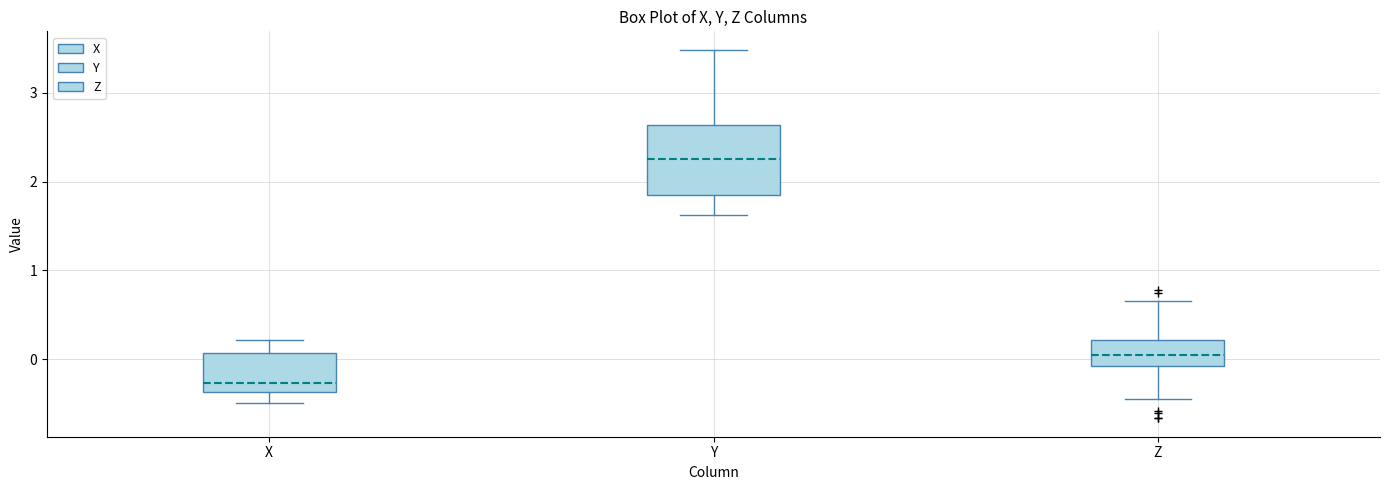

Reading left to right, transcribe this box plot: for each box, give where its median line is, the range the box spans, and where its two whiskers end, as read against the y-axis. The values are not printed on the chart, so give them approximately, as read against the axis.

X: median -0.3, box -0.4 to 0.1, whiskers -0.5 to 0.2
Y: median 2.3, box 1.8 to 2.6, whiskers 1.6 to 3.5
Z: median 0.1, box -0.1 to 0.2, whiskers -0.4 to 0.7